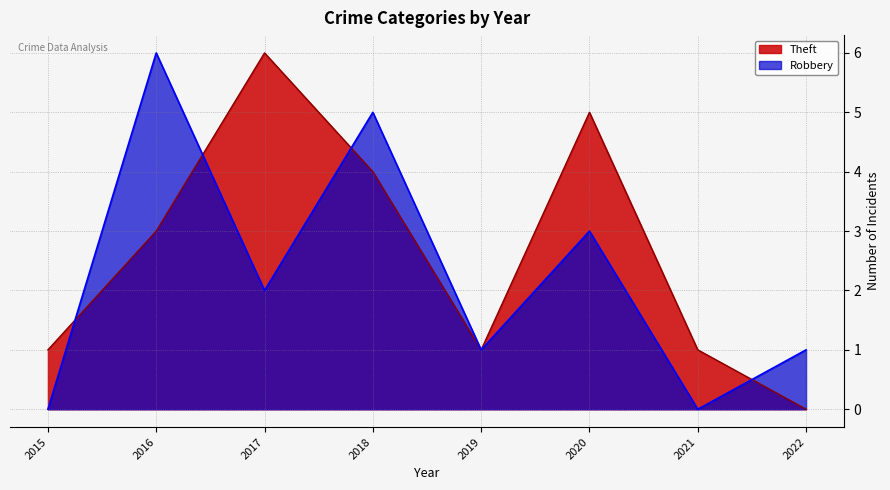

Which series has the largest range (max minus min)?

Theft